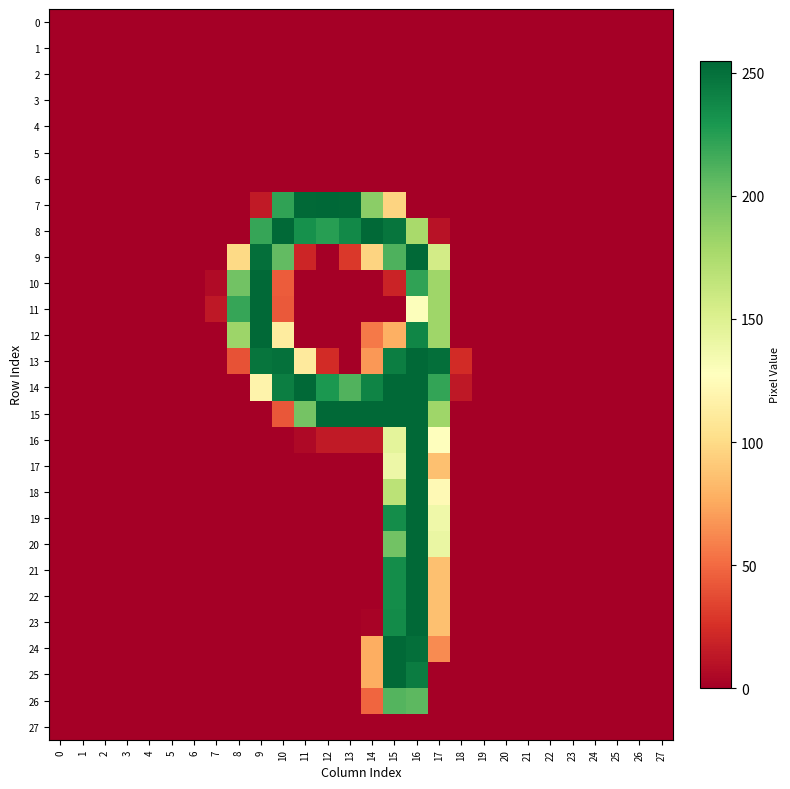

Which series has the largest range (max minus min)?

7